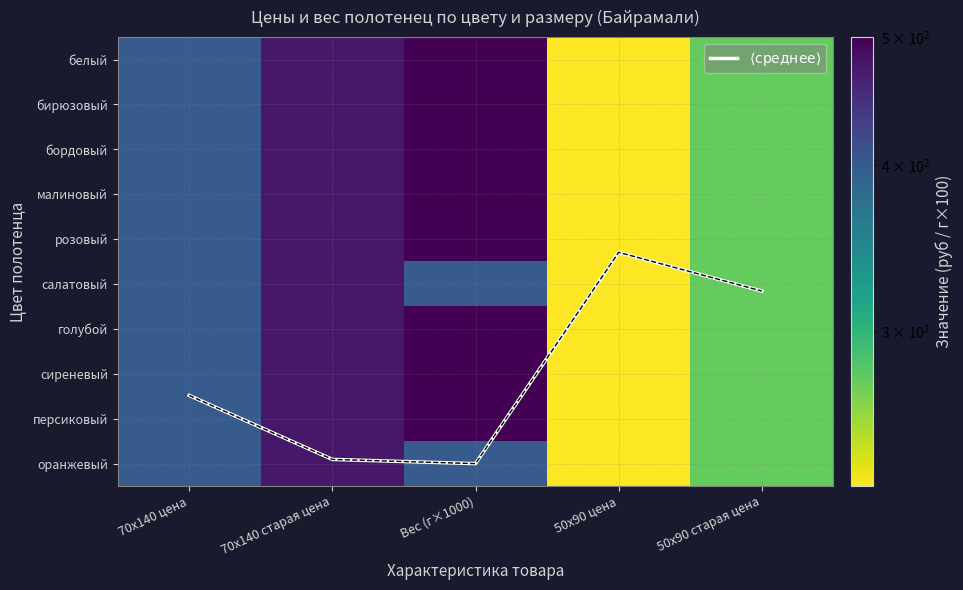

The бирюзовый series shows 399.0 at 70x140 цена. True or false?

True